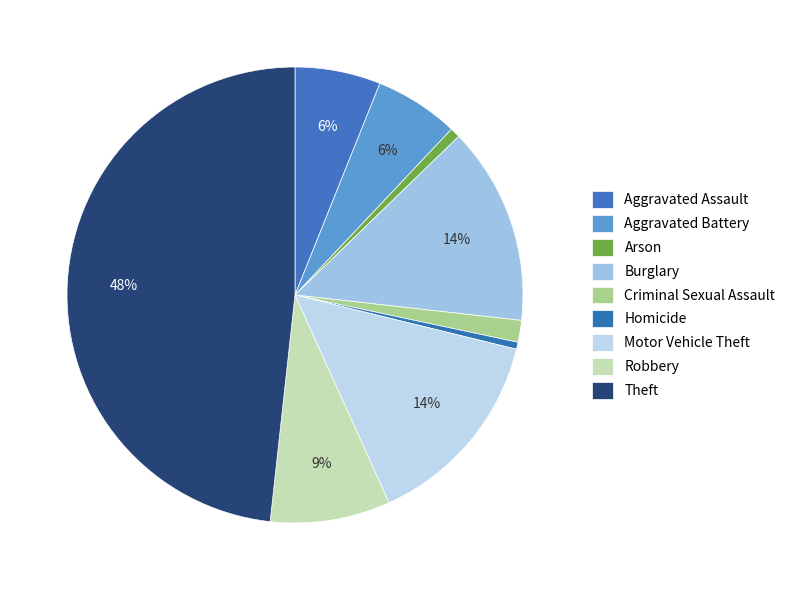

How many segments does this pie chart have?

9